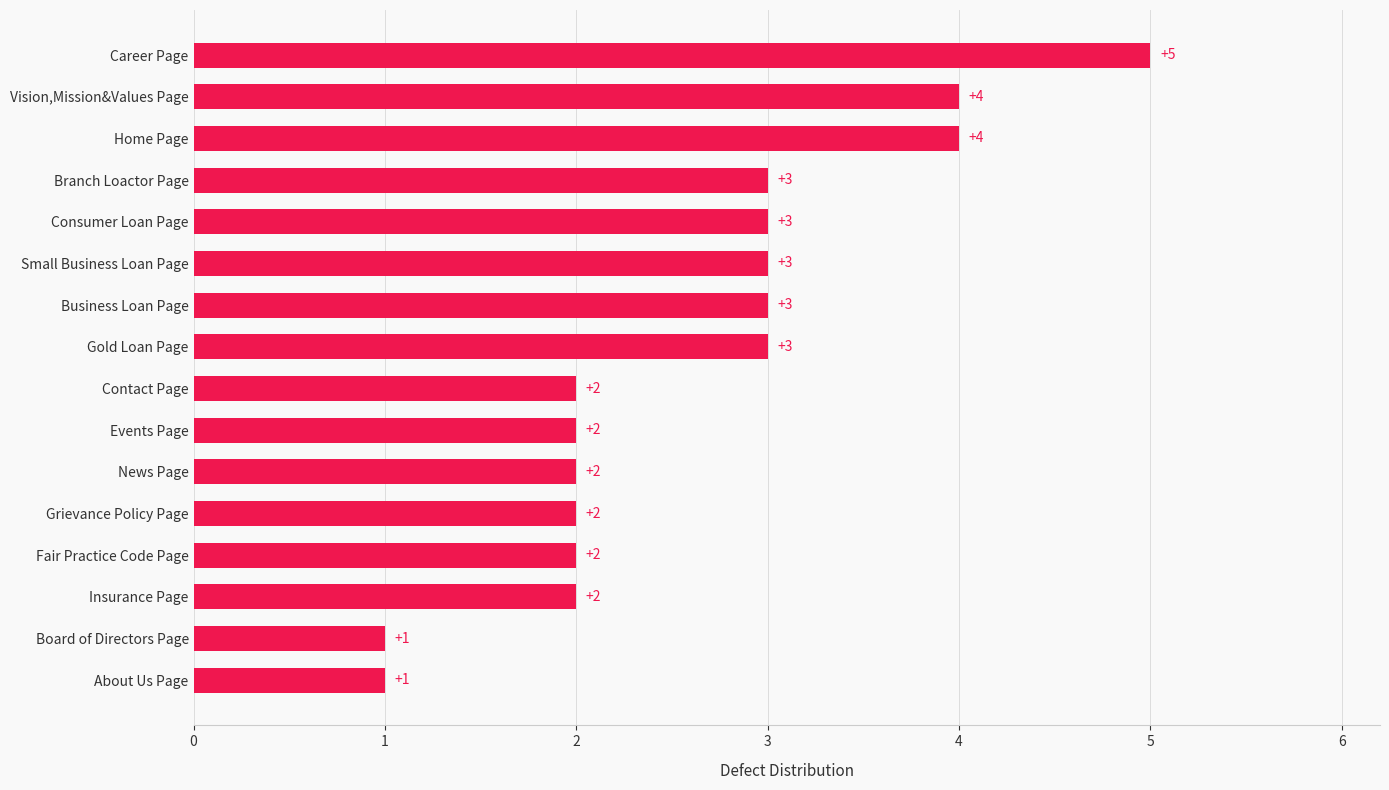

What is the greatest value displayed?

5